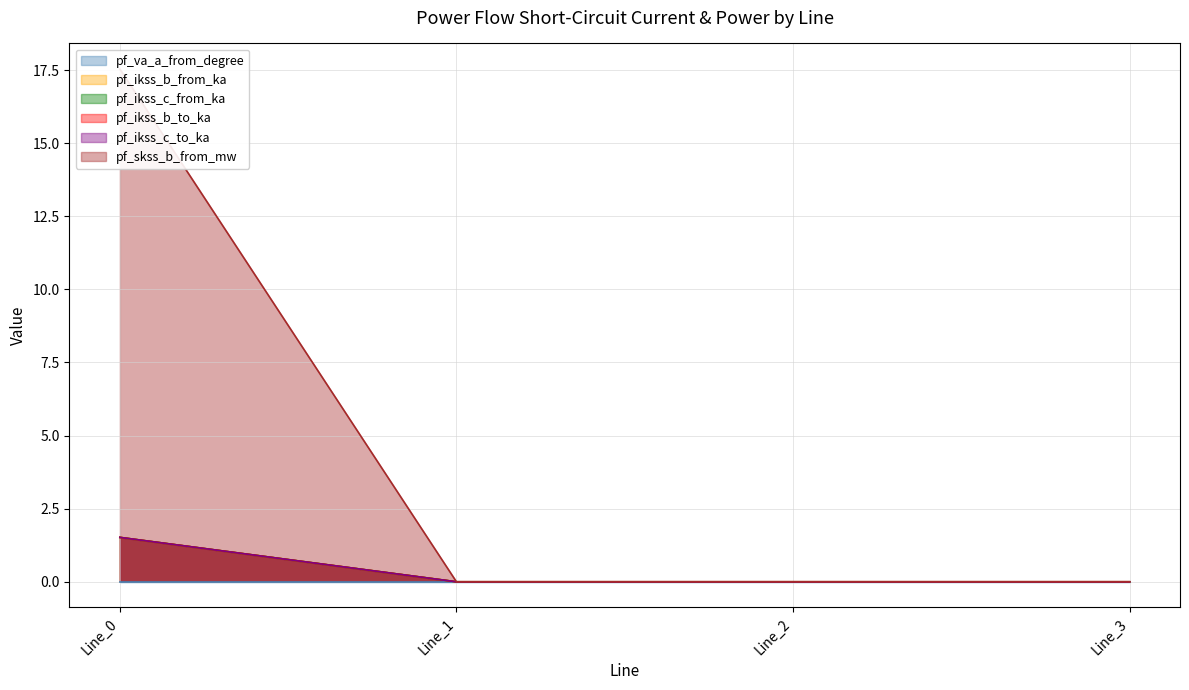

Between Line_3 and Line_2, which is larger?

Line_3